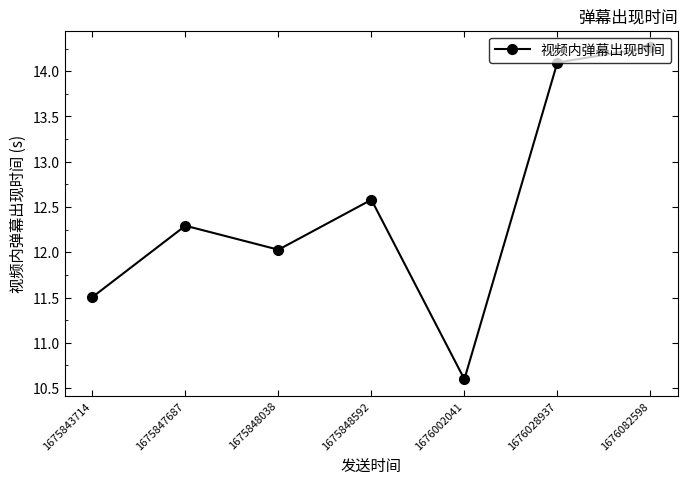

List the labels in order of value, smallest first.

1676002041, 1675843714, 1675848038, 1675847687, 1675848592, 1676028937, 1676082598